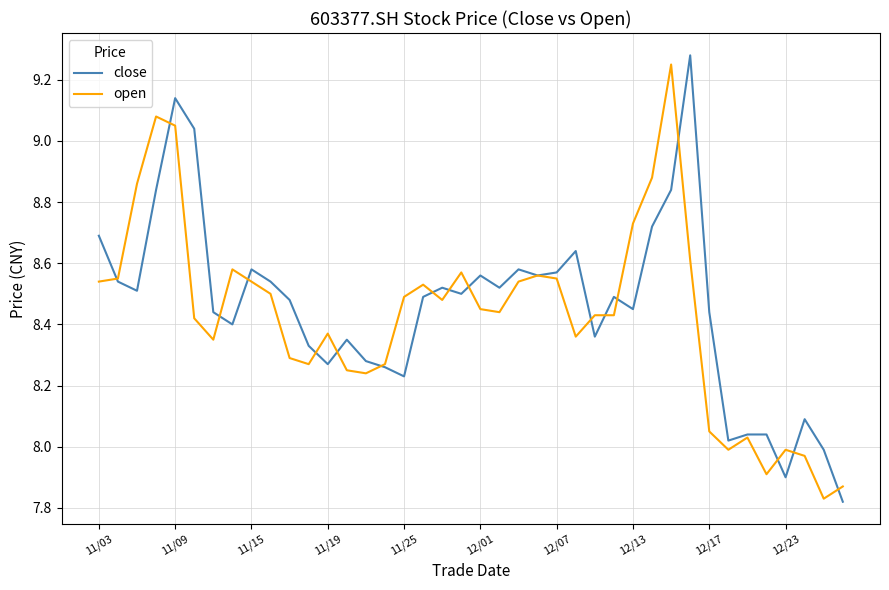

Which series has the largest range (max minus min)?

close